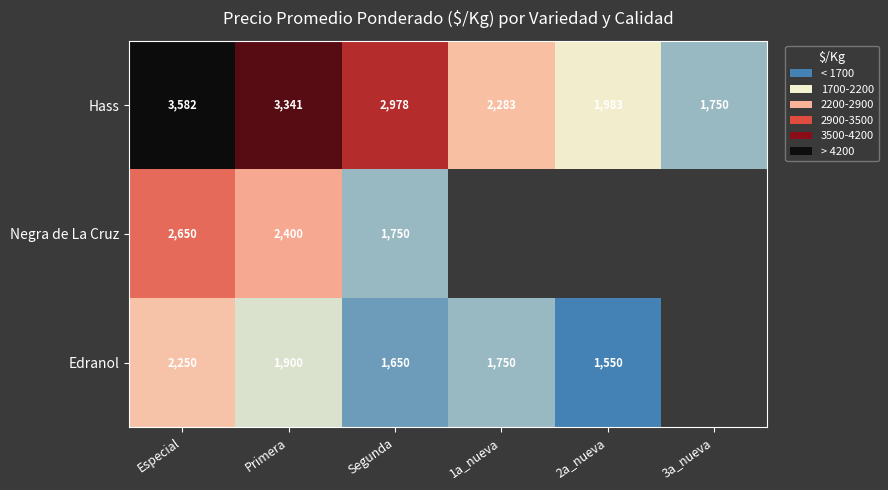

Which category has the lowest value across all series?

2a_nueva